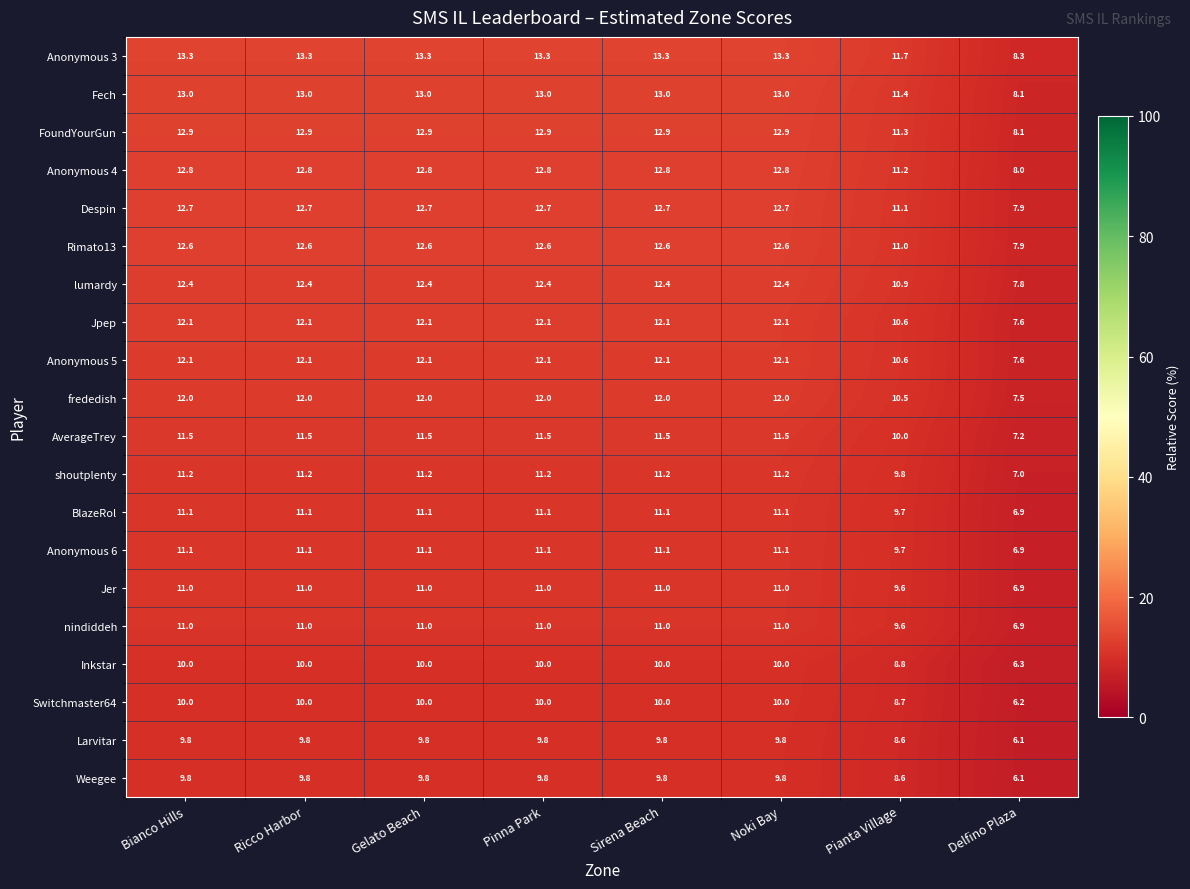

What is the smallest value displayed?

6.1